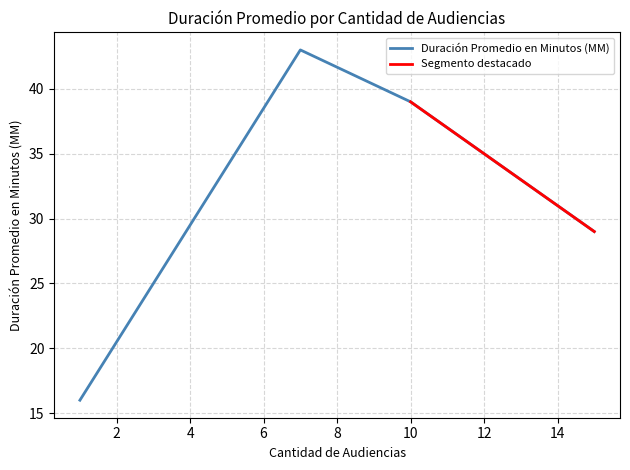

What is the smallest value displayed?

16